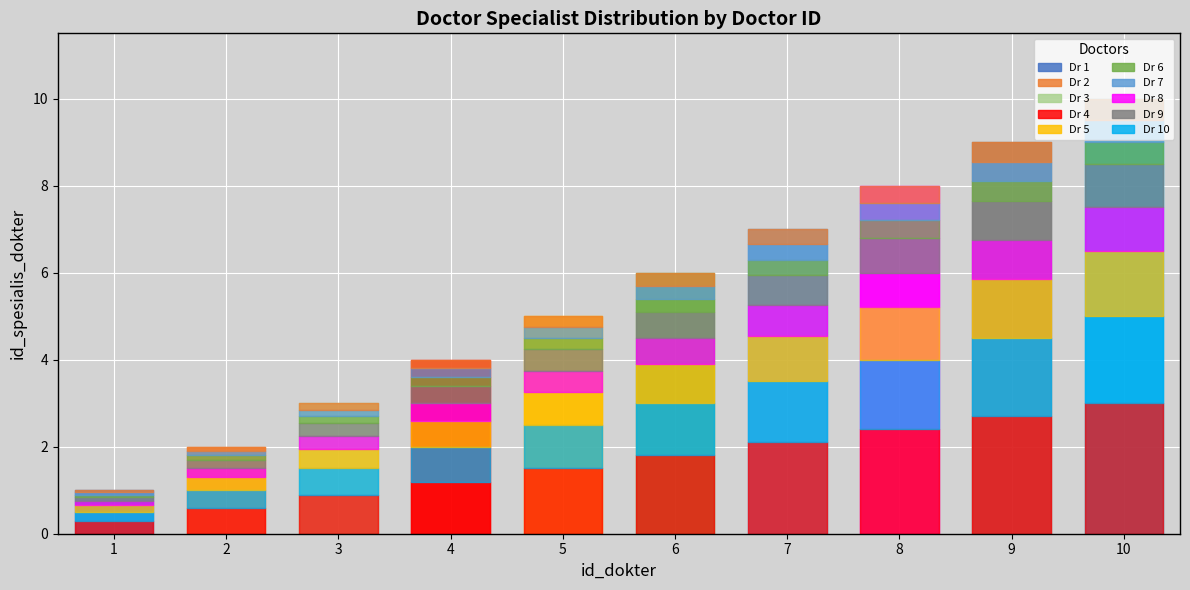

True or false: there are more than 0 points higher than both neighbors.

False